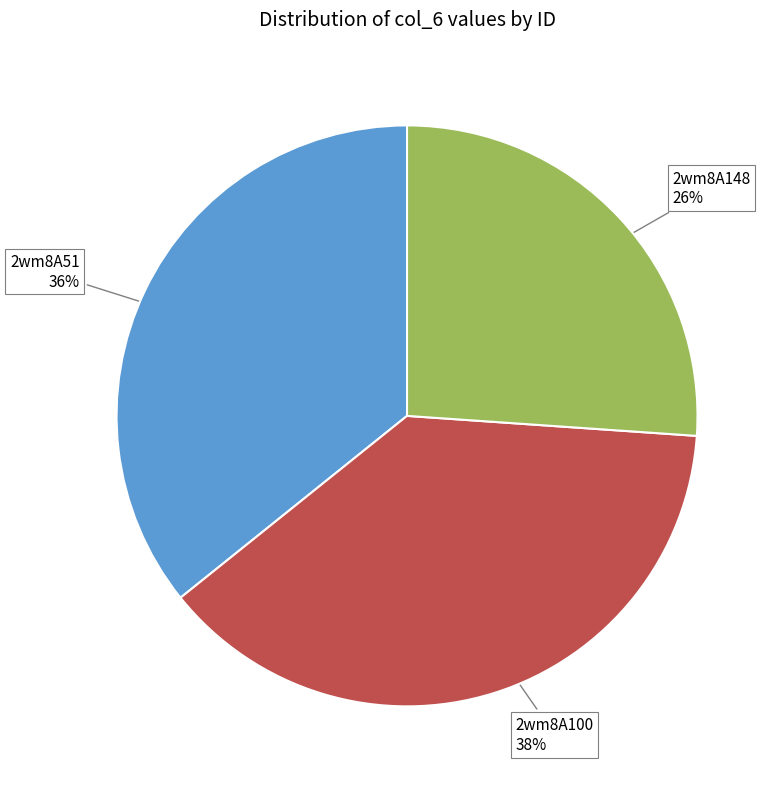

Does any single category account for the majority?

No